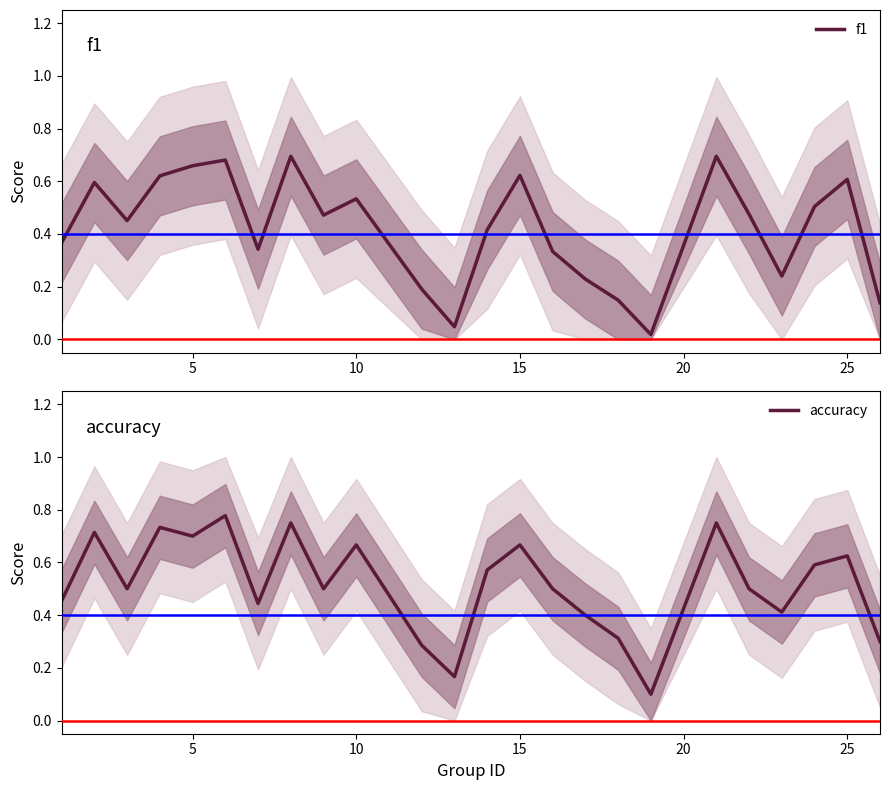

Rank the series by their maximum value, from lowest to highest.

f1, accuracy